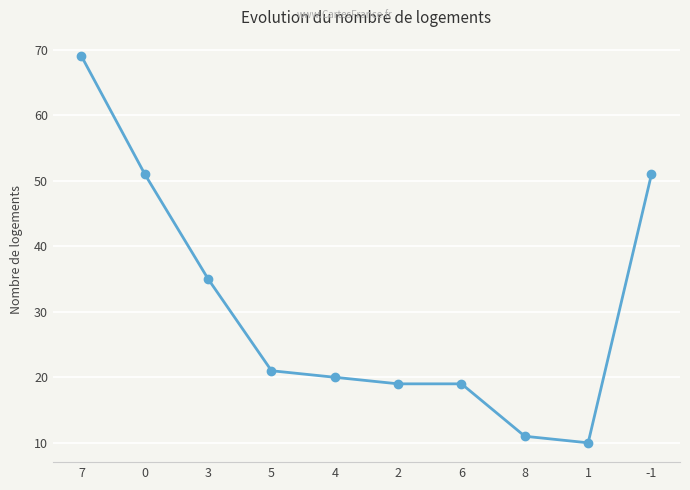

The value at 7 is 47. True or false?

False